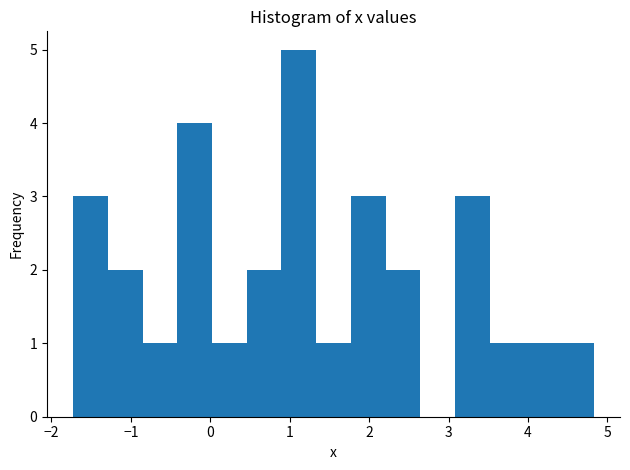

How tall is the bar that spans 3.1 to 3.5 on the x-axis? Neither the bar edges nor the heights are printed on the chart, so give them approximately, as read against the axes.

3